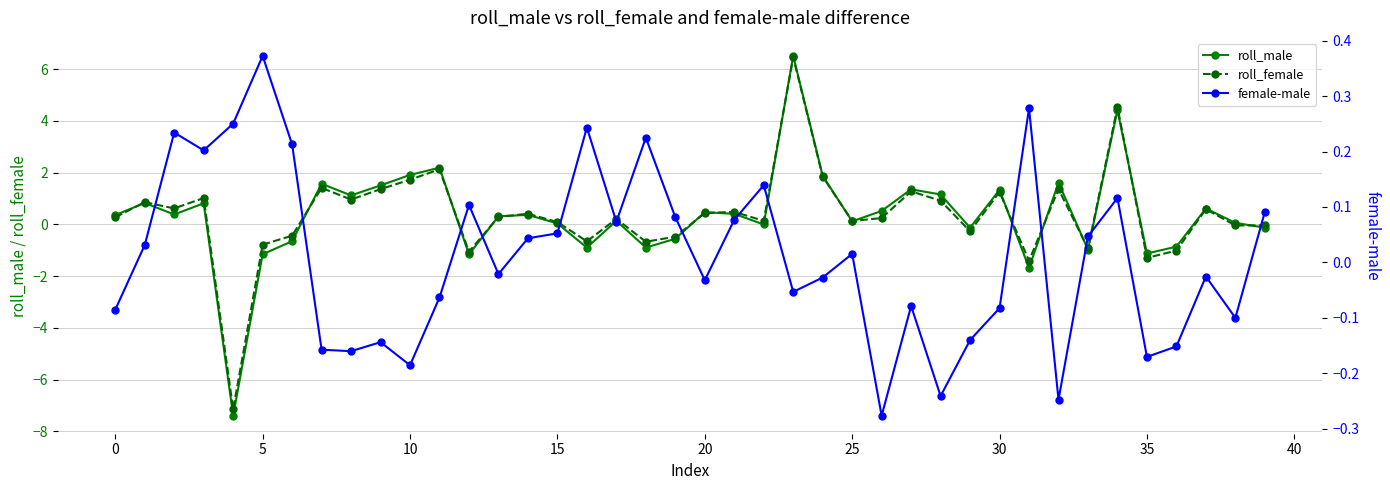

What is the sum of the roll_female values at 15 and 31?

-1.3